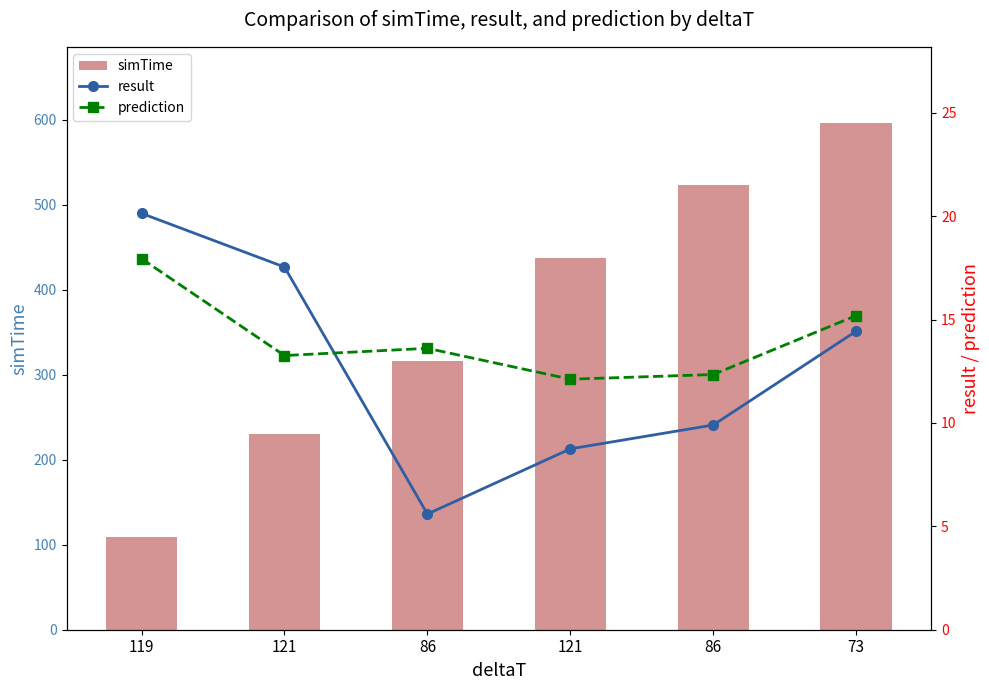

Reading left to right, list all the values displayed in this chart.

simTime: 119=109.5	121=230.5	86=316.5	121=437.5	86=523.5	73=596.5
result: 119=20.1	121=17.5	86=5.6	121=8.7	86=9.9	73=14.4
prediction: 119=17.9	121=13.3	86=13.6	121=12.1	86=12.3	73=15.2